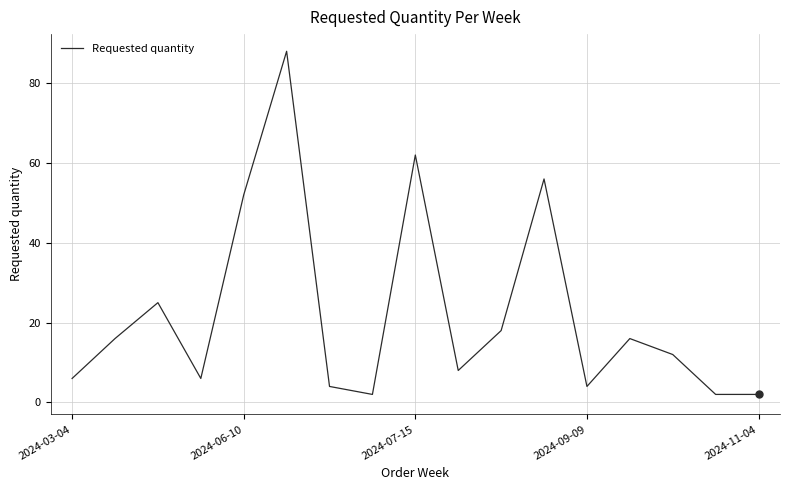

What is the difference between the maximum and minimum values?

86